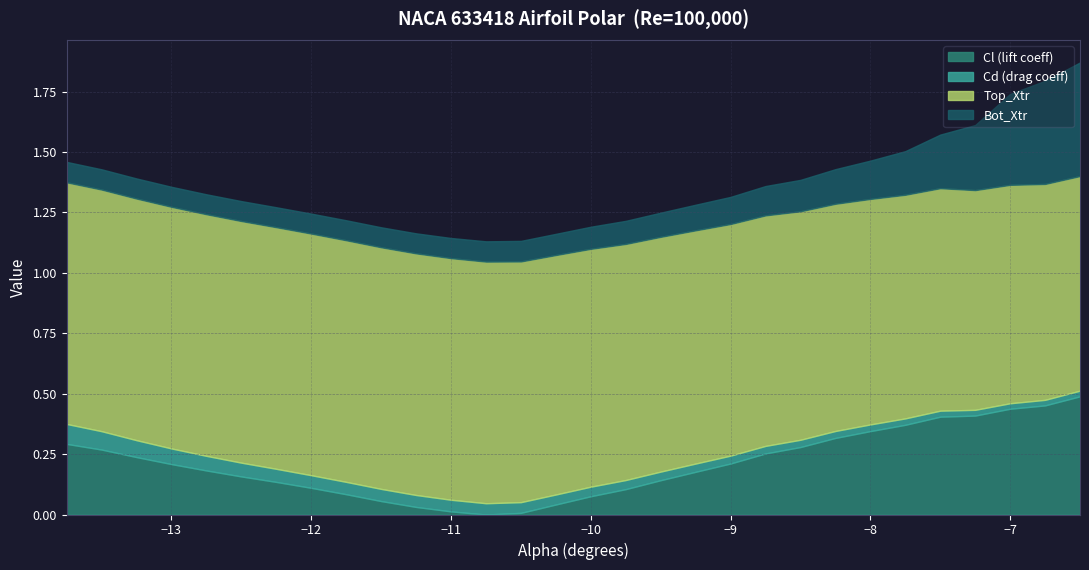

True or false: Cl and Cd cross at least once.

False